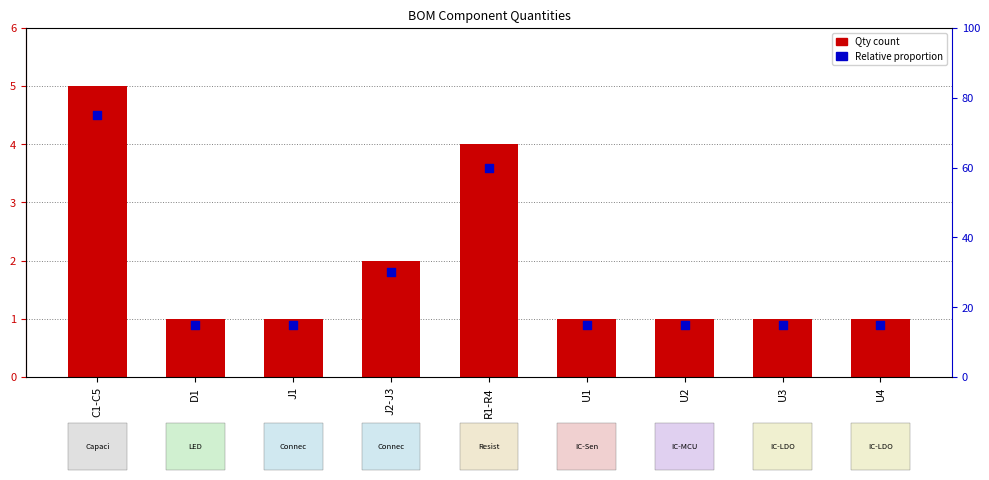

What is the total value across all series at J2-J3?

32